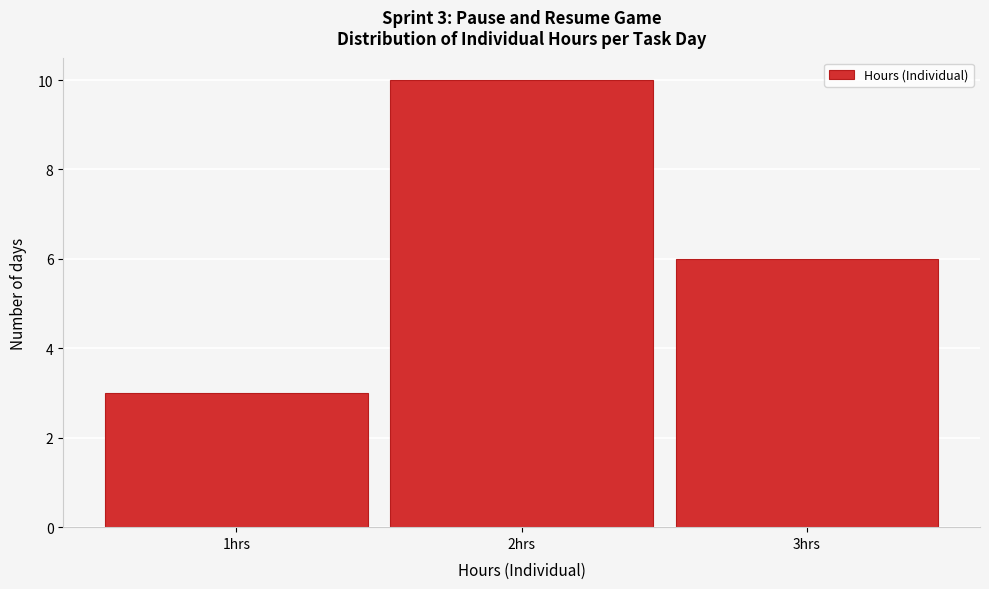

Over which range of the x-axis is the bar tallest?

1.5 to 2.5